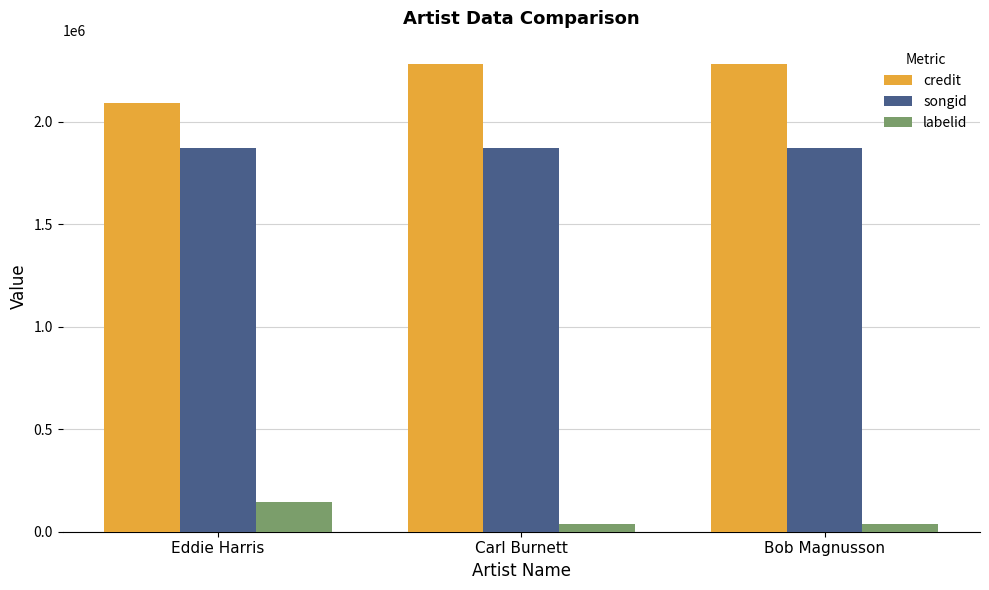

The value of songid at Eddie Harris is 1872834. True or false?

True